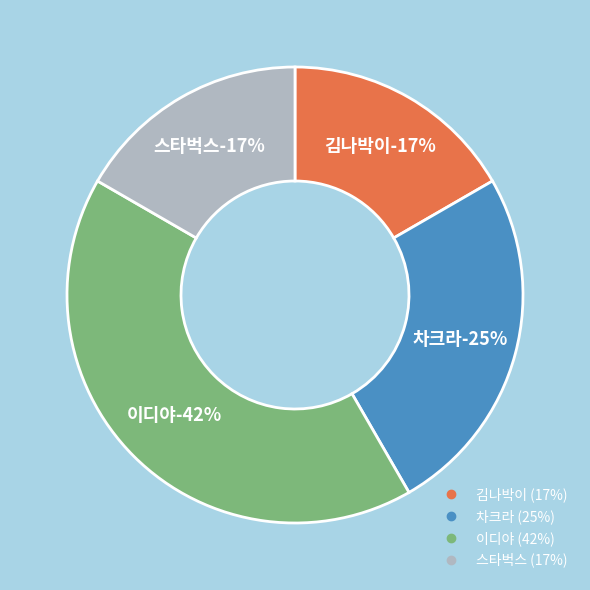

Between 차크라 and 스타벅스, which is larger?

차크라